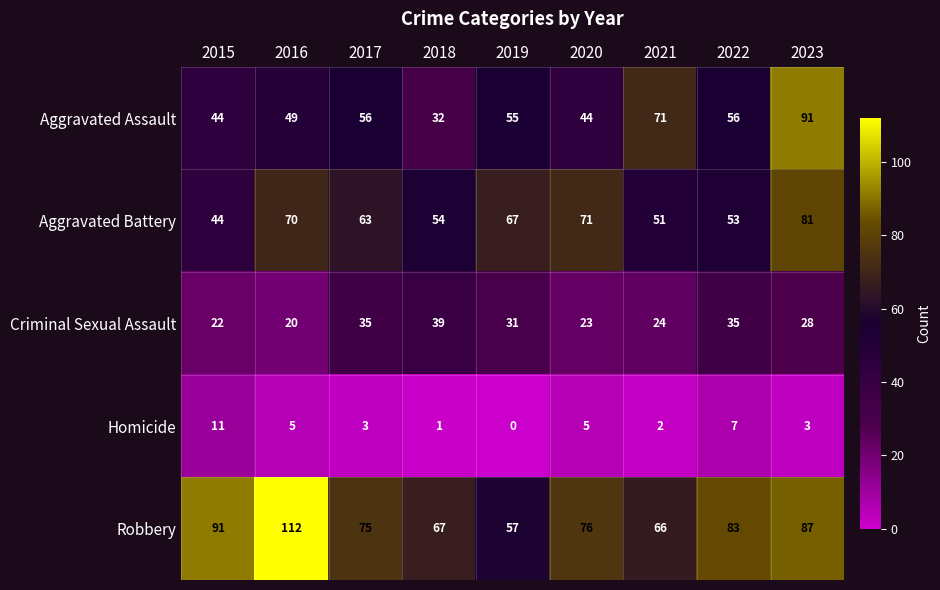

Which series has the largest total across all categories?

Robbery